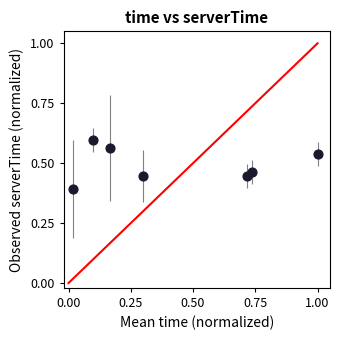

What is the range of X values (max minus min)?

1.0